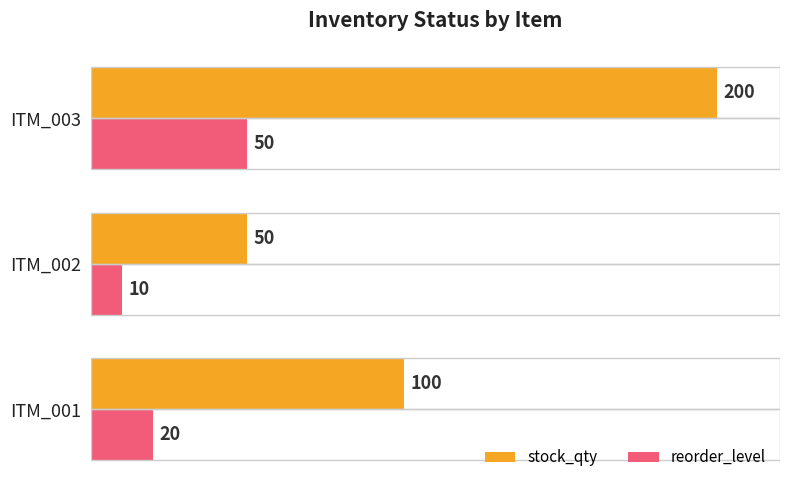

Which label corresponds to the largest value in the chart?

ITM_003